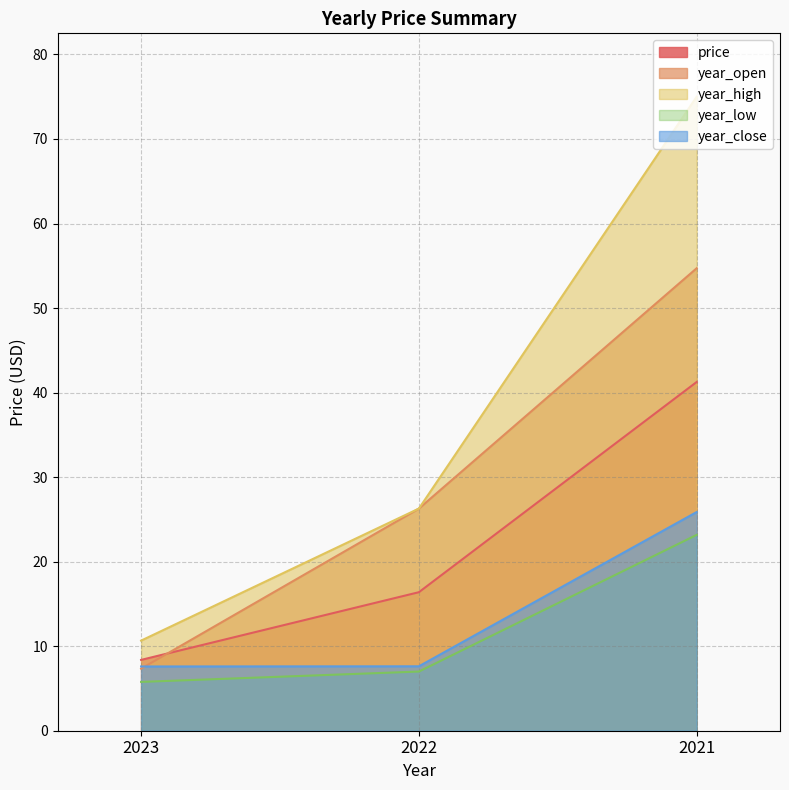

At which label does year_open first exceed 26?

2022